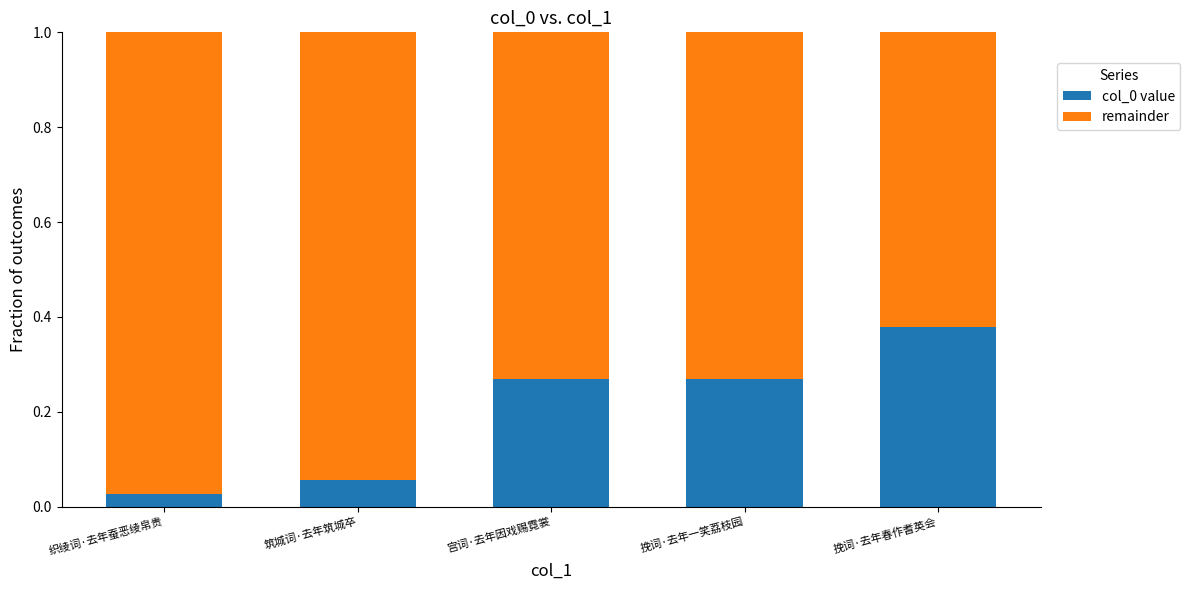

True or false: col_0 value has a value of 0.6 at 挽词·去年春作耆英会.

False